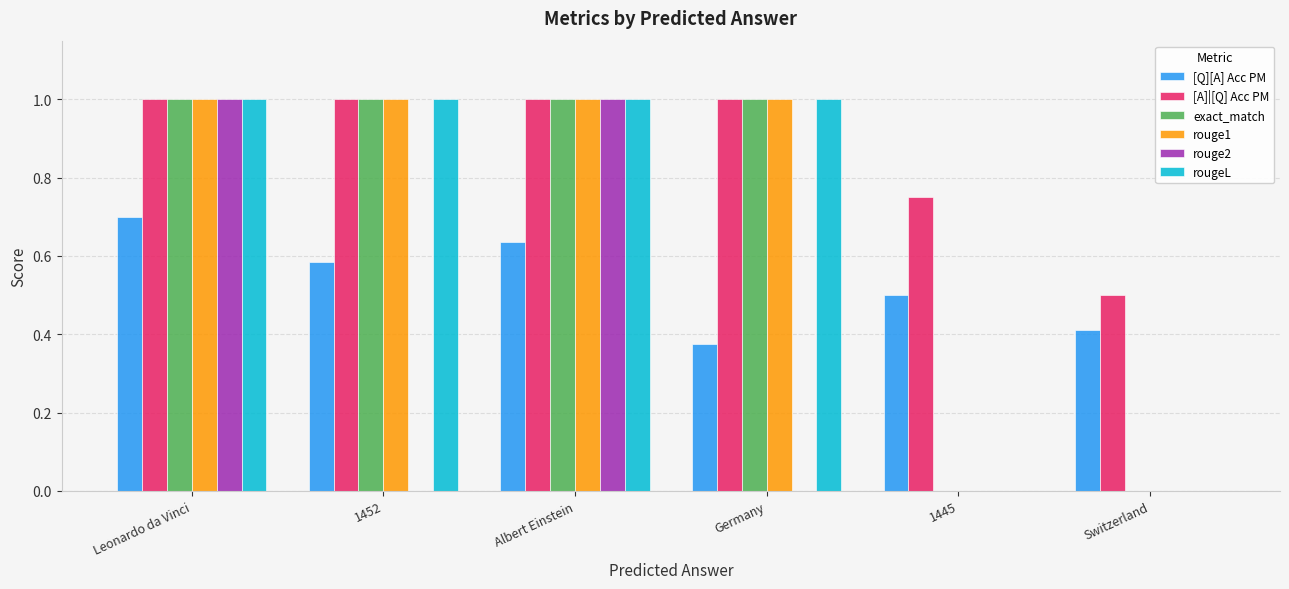

The value of rougeL at 1452 is 1.8. True or false?

False